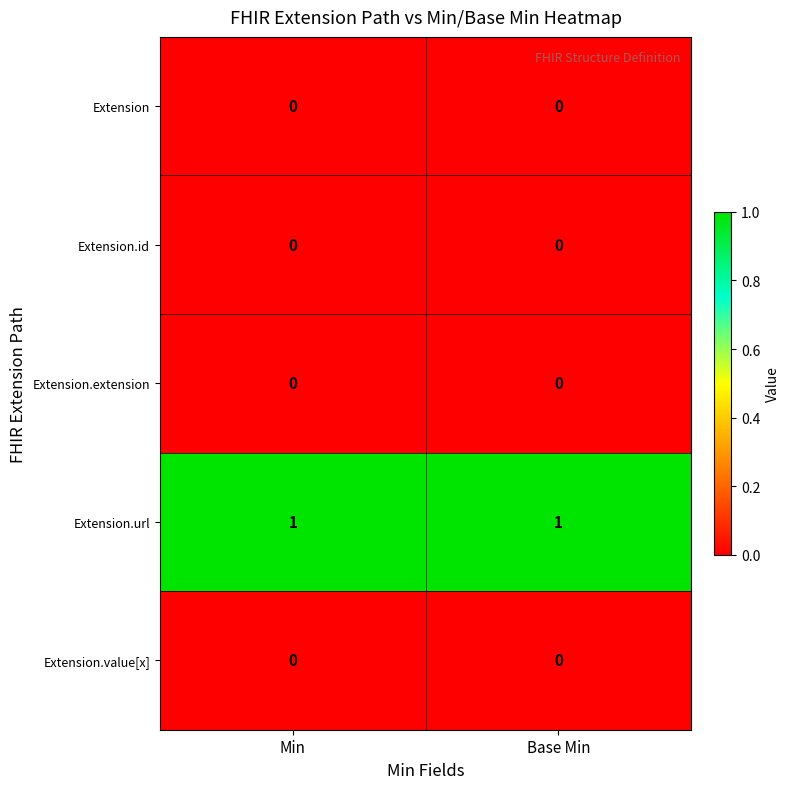

True or false: Extension.url has a value of 1 at Base Min.

True